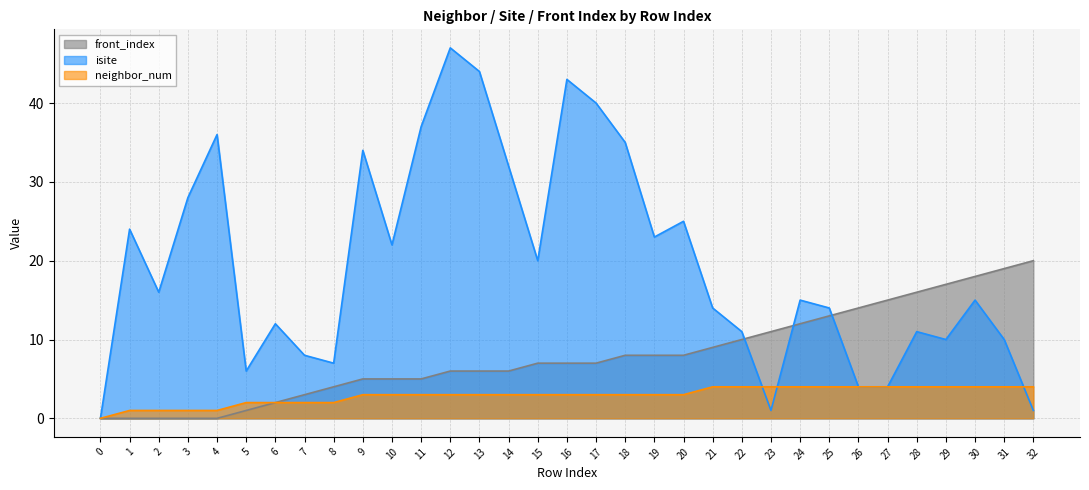

What value does the front_index series have at 30?

18